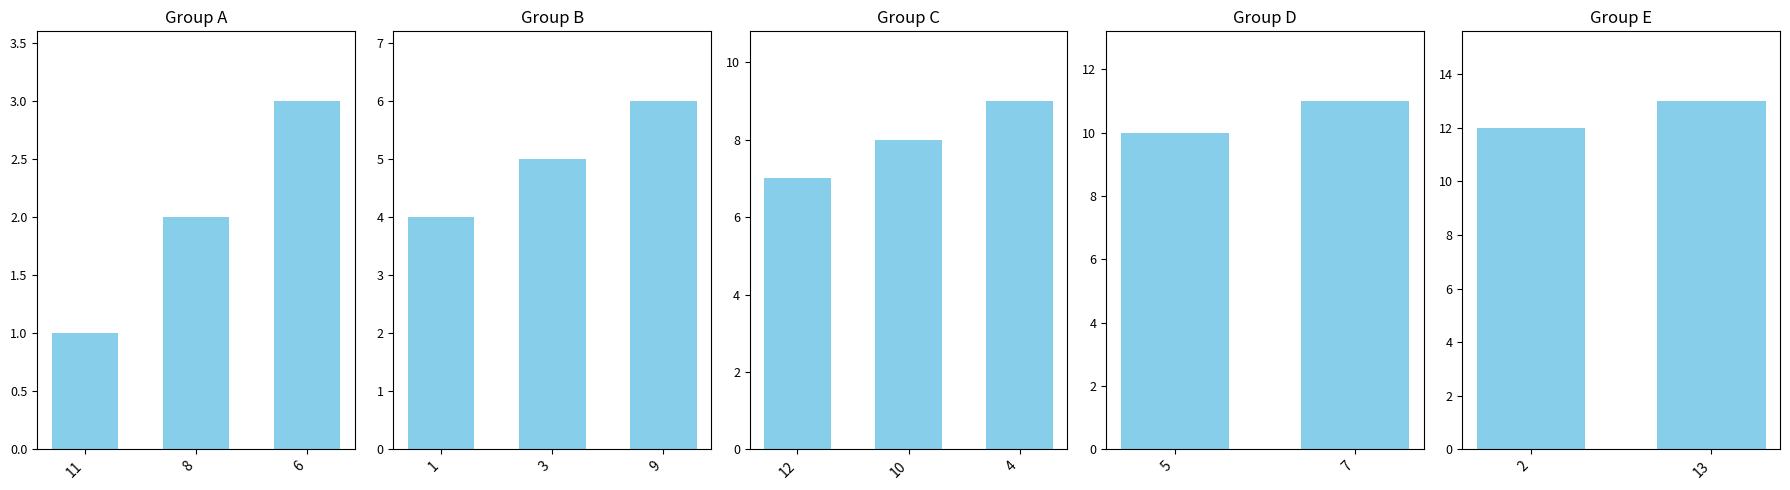

What position from the left is 1?

4